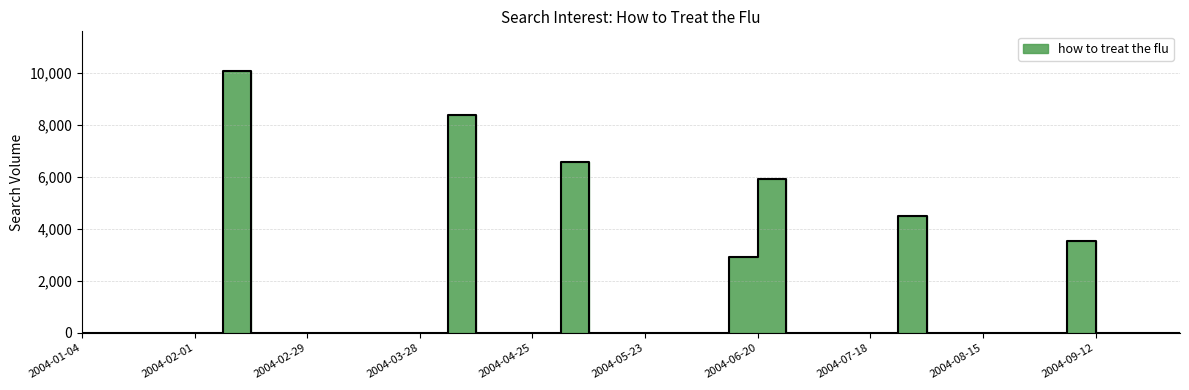

Rank the categories by value from lowest to highest.

2004-01-04, 2004-01-11, 2004-01-18, 2004-01-25, 2004-02-01, 2004-02-15, 2004-02-22, 2004-02-29, 2004-03-07, 2004-03-14, 2004-03-21, 2004-03-28, 2004-04-11, 2004-04-18, 2004-04-25, 2004-05-09, 2004-05-16, 2004-05-23, 2004-05-30, 2004-06-06, 2004-06-27, 2004-07-04, 2004-07-11, 2004-07-18, 2004-08-01, 2004-08-08, 2004-08-15, 2004-08-22, 2004-08-29, 2004-09-12, 2004-09-19, 2004-09-26, 2004-10-03, 2004-06-13, 2004-09-05, 2004-07-25, 2004-06-20, 2004-05-02, 2004-04-04, 2004-02-08